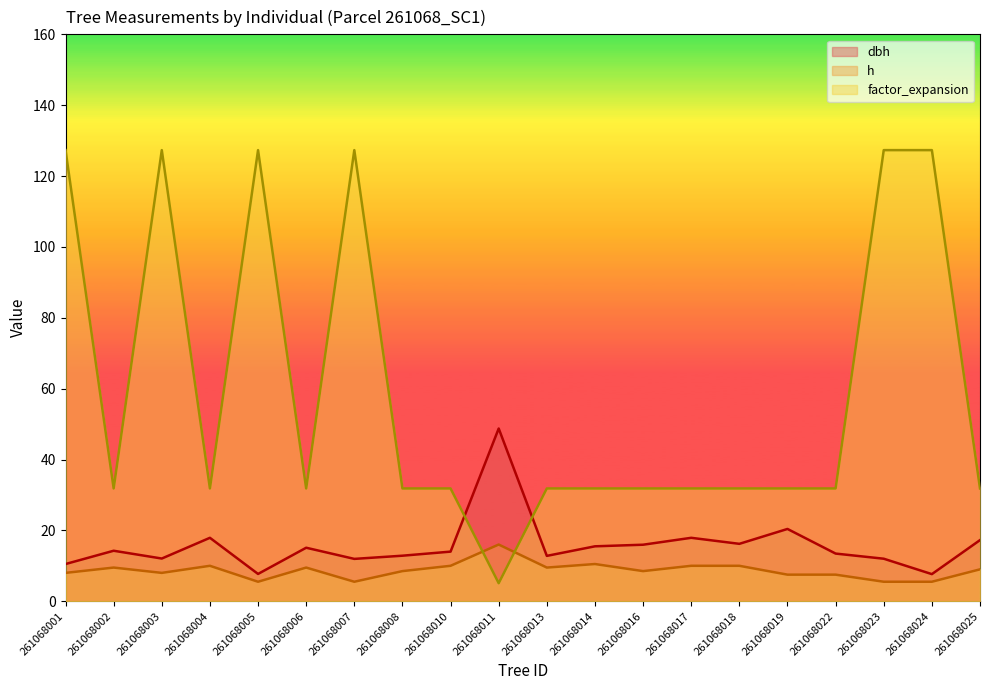

Where do factor_expansion and h first cross each other?

261068010 and 261068011